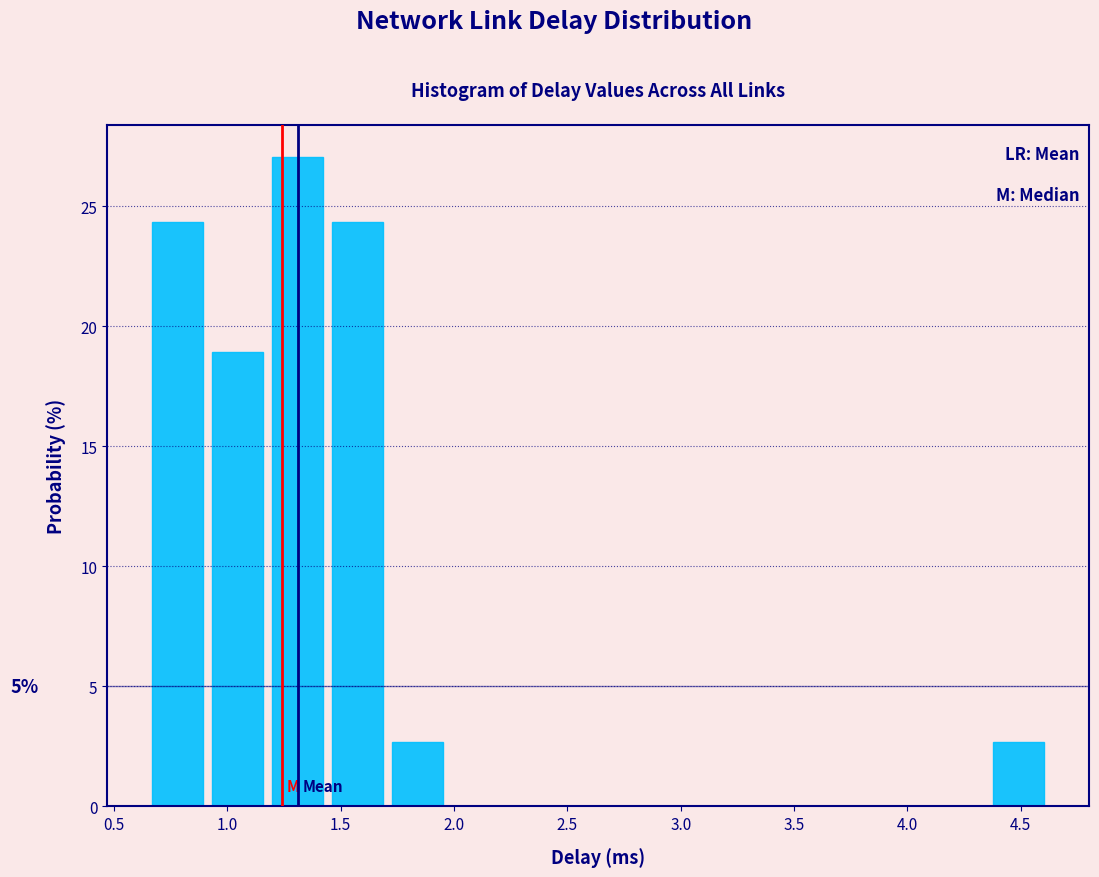

Over which range of the x-axis is the bar tallest?

1.20 to 1.45